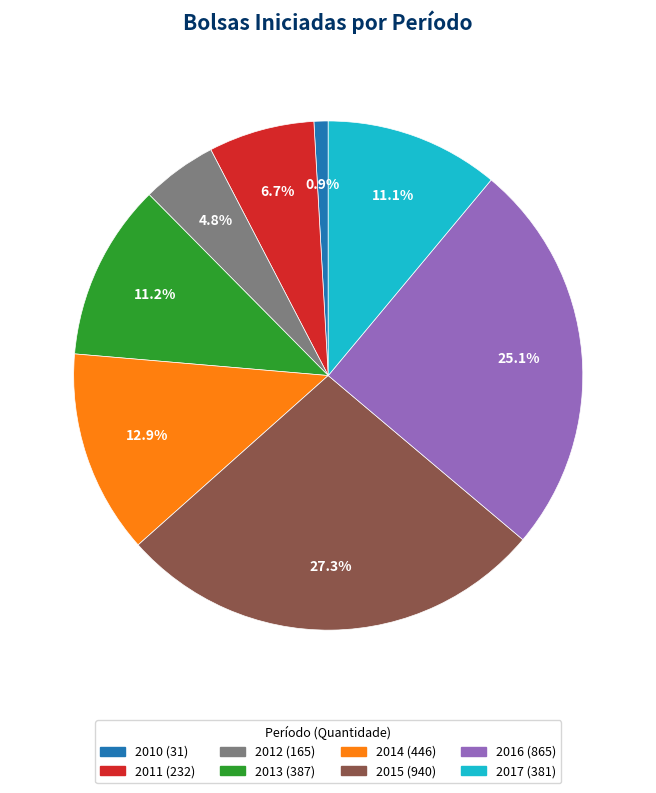

Which category has the smallest portion of the pie?

2010